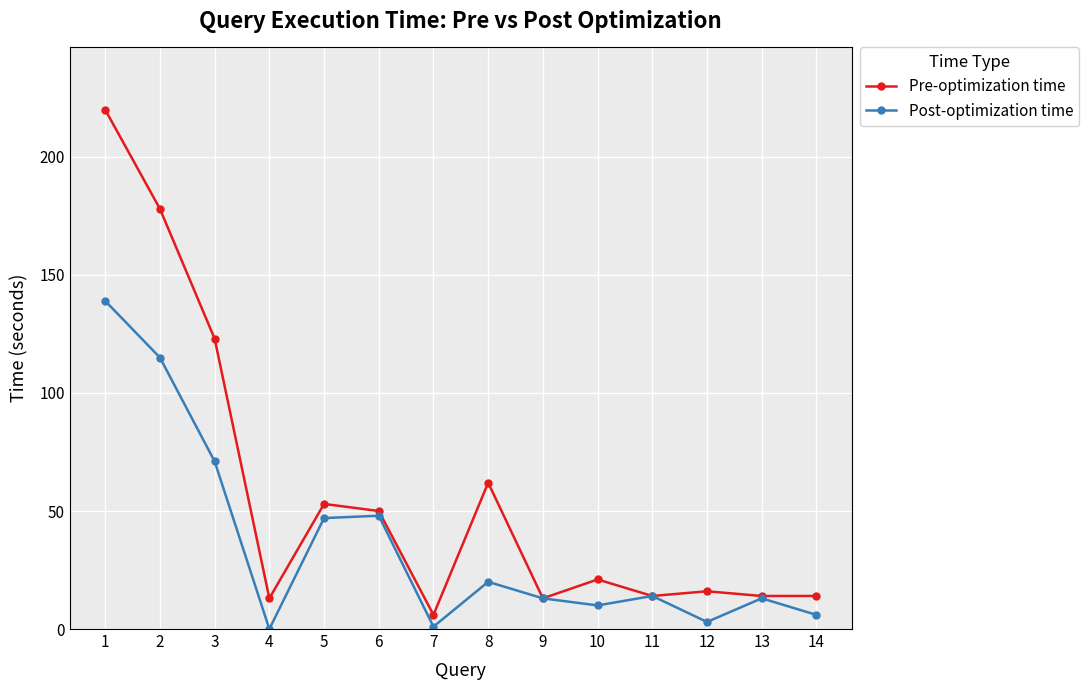

At which category is the sum across all series the highest?

1